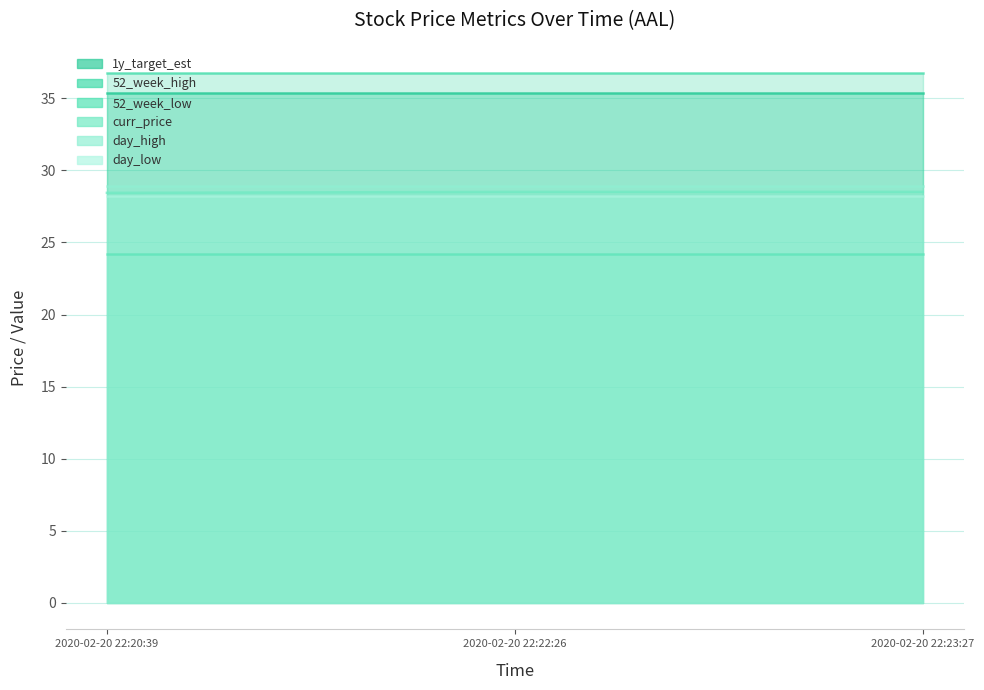

The day_high series shows 28.9 at 2020-02-20 22:23:27. True or false?

True